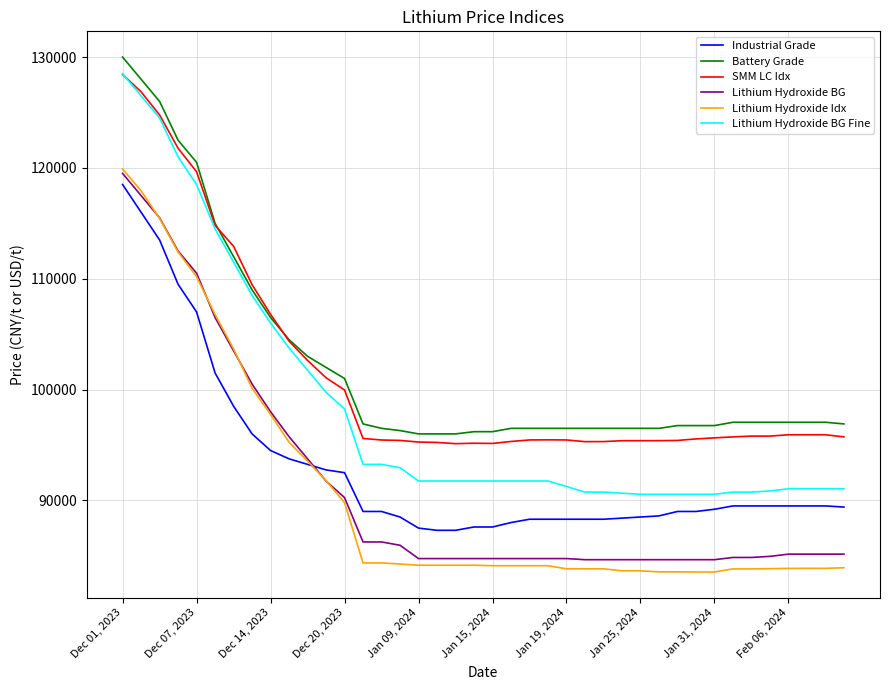

At how many categories does at least one series exceed 112202?

7